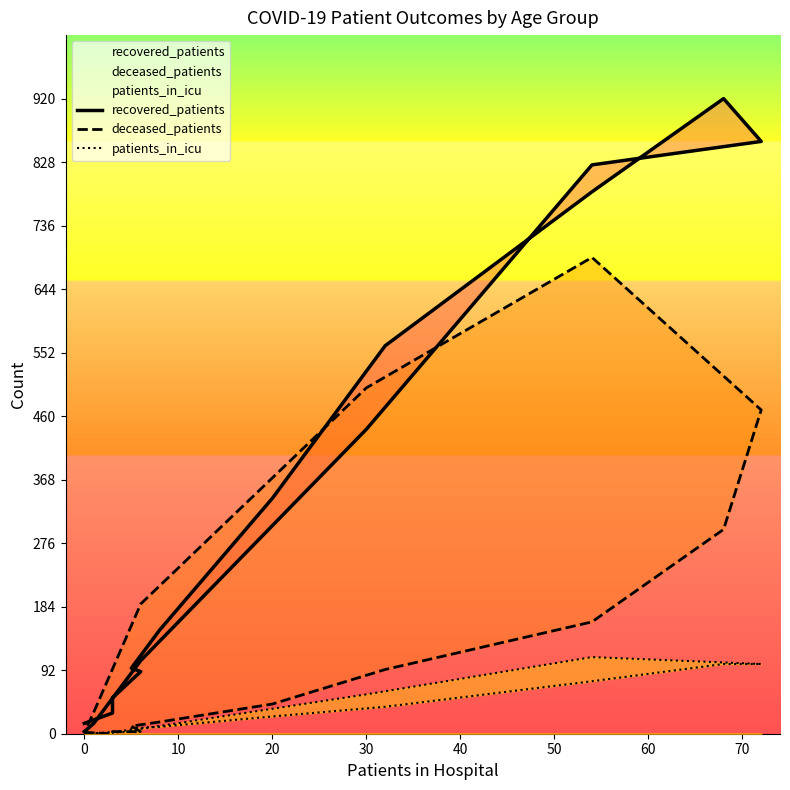

Which series has the widest spread of values?

recovered_patients